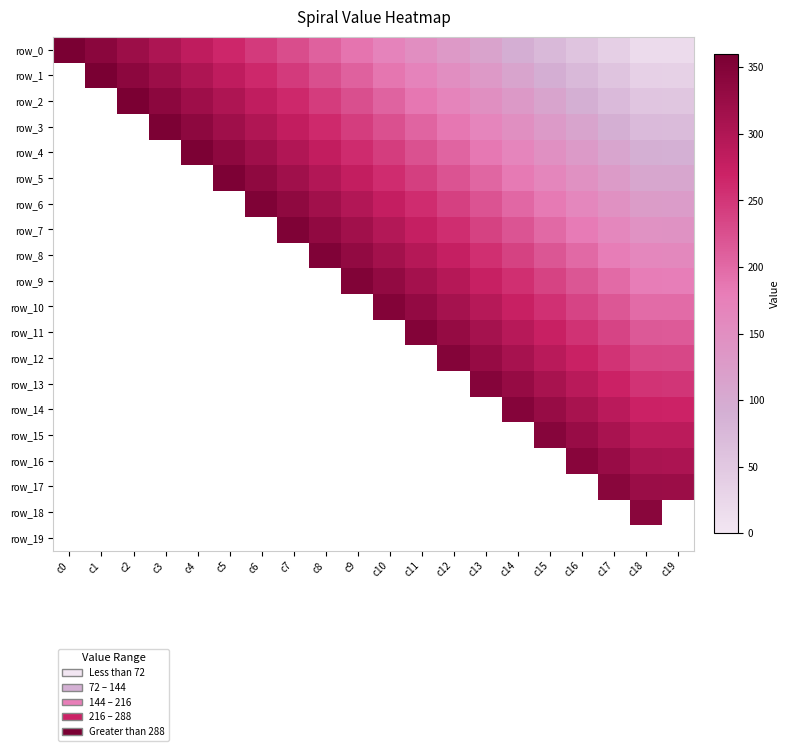

Between c2 and c4, which series saw the biggest shift?

row_4